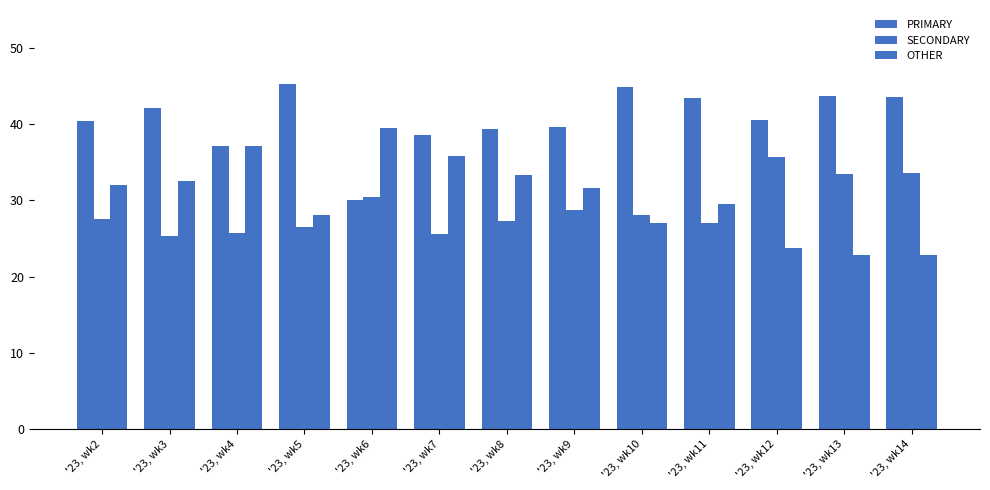

At how many categories does at least one series exceed 32?

13